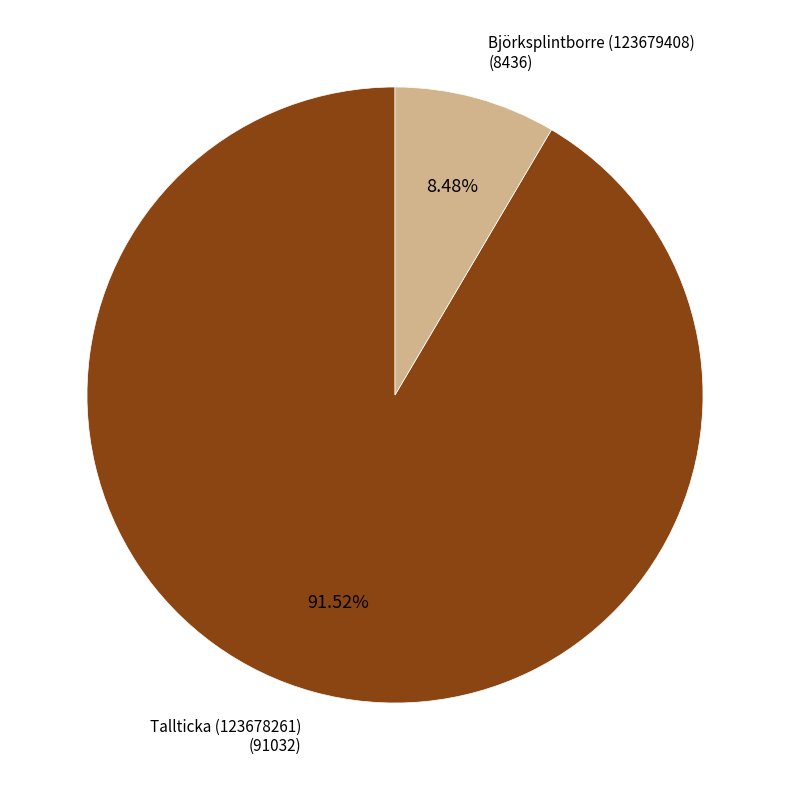

Does any single category account for the majority?

Yes